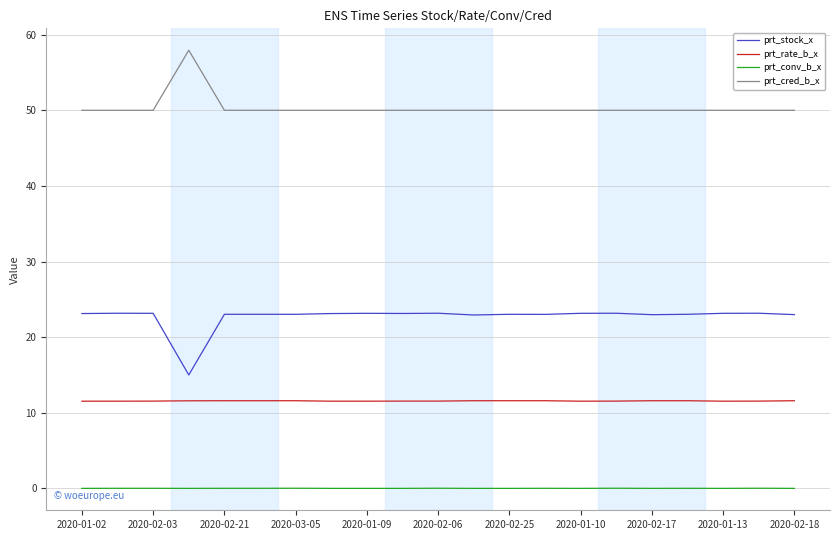

What is the difference between the maximum and minimum values in the prt_cred_b_x series?

7.9